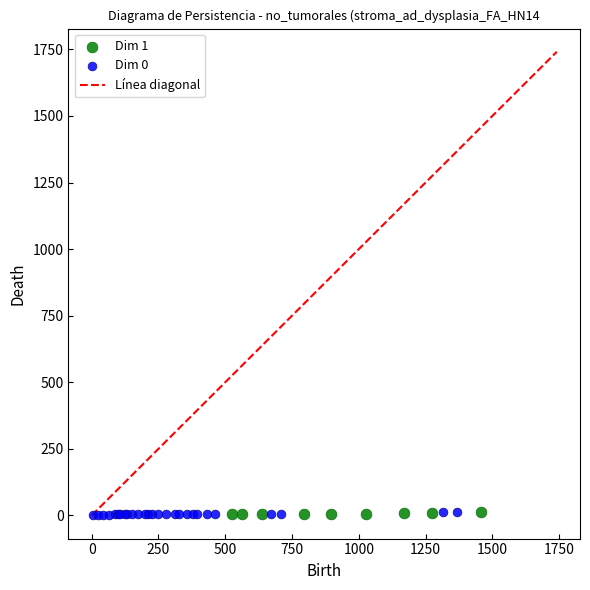

Which series has the largest Y range (max minus min)?

Dim 0